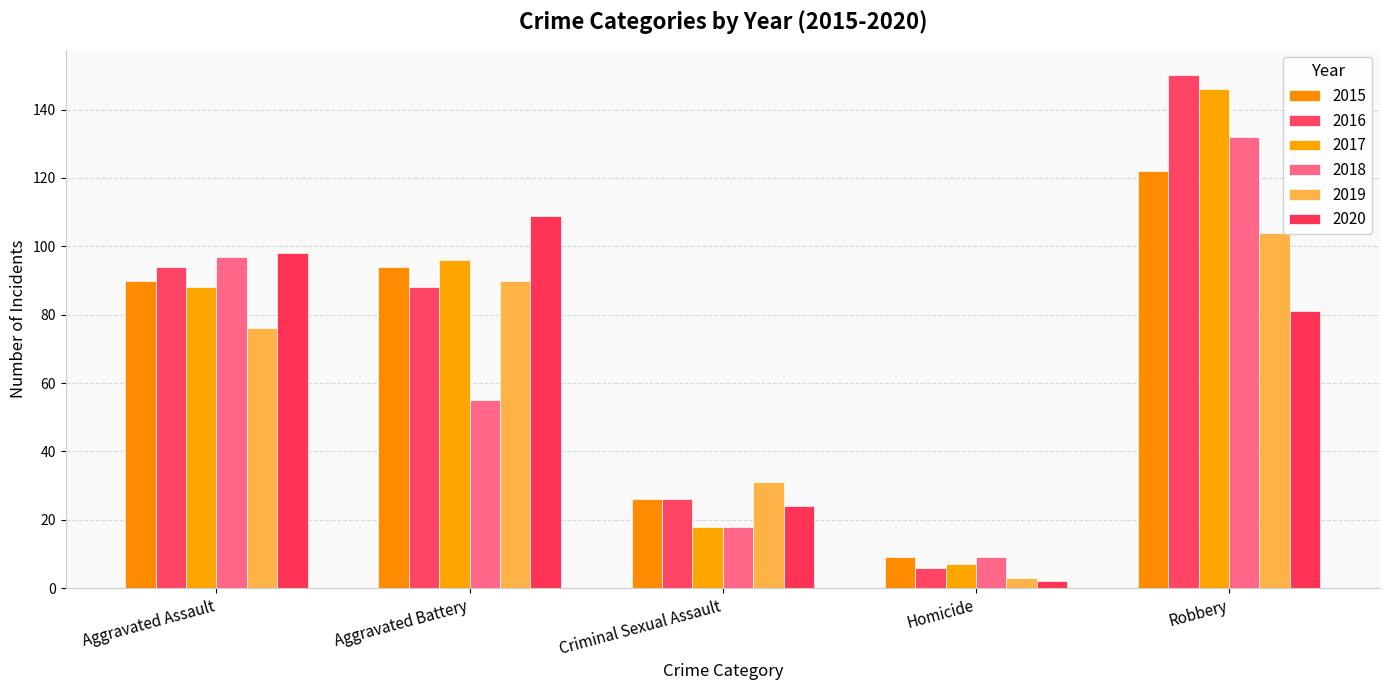

How many groups of bars are there?

5